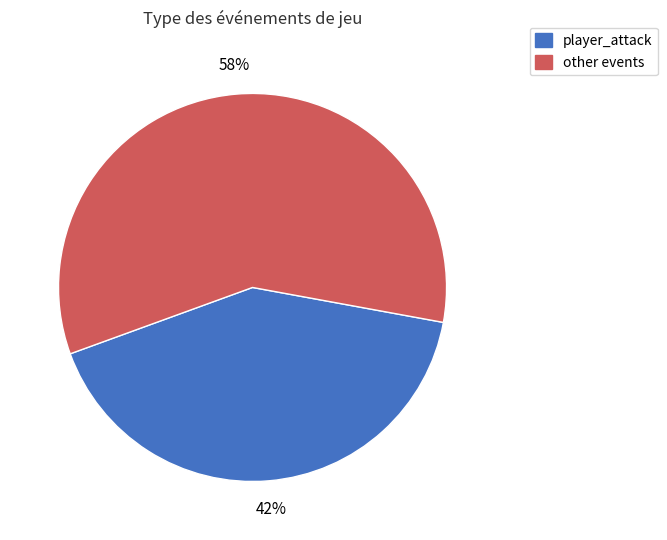

To the nearest percent, what is the average slice percentage?

50%